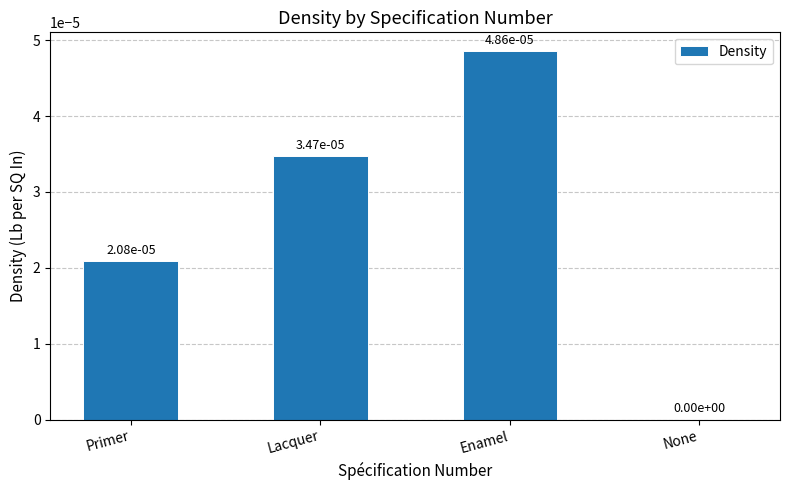

True or false: the data shows 0.0 at Enamel.

True